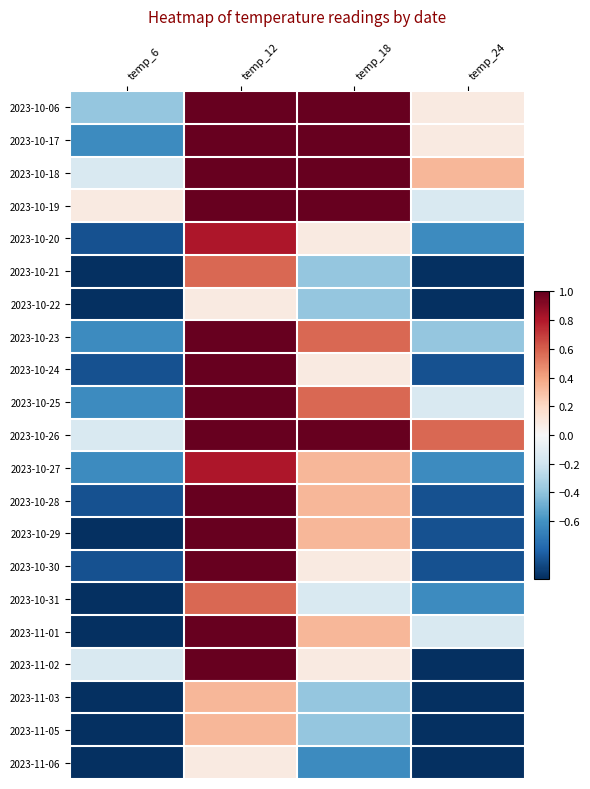

Count the number of categories in the chart.

4